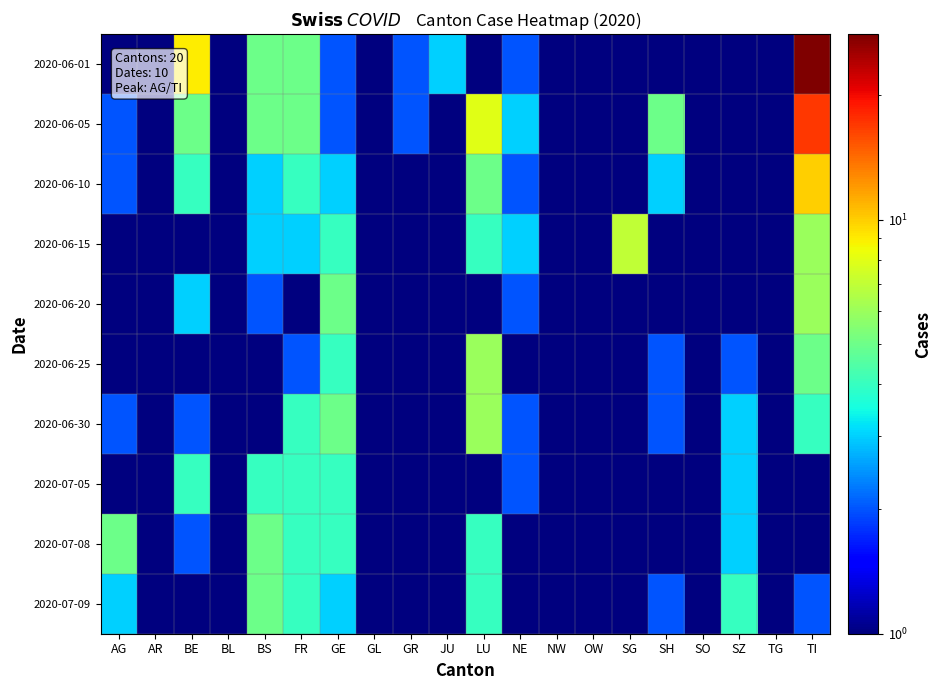

What is the total value across all series at GL?

5.0